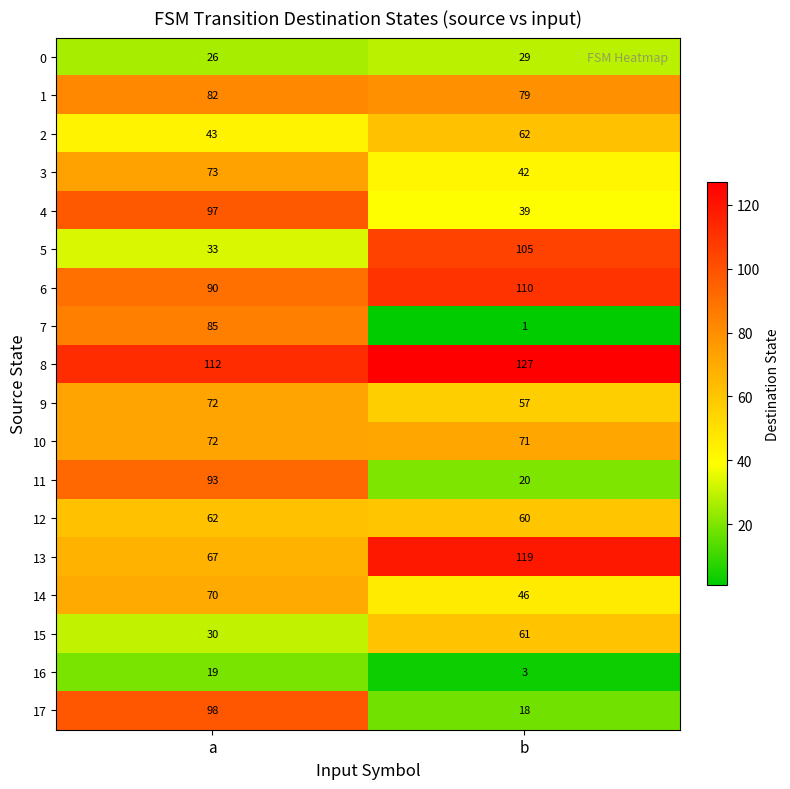

Which series changed the most between a and b?

7